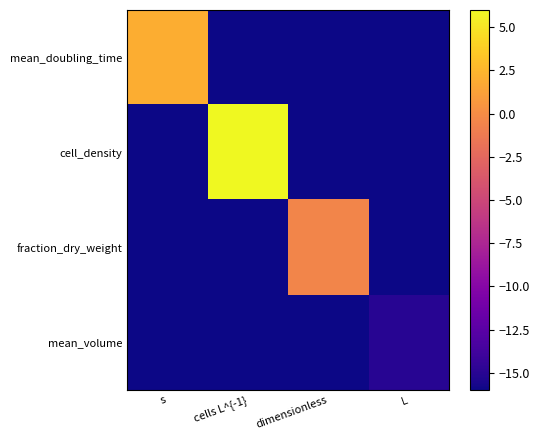

Between cells L^{-1} and dimensionless, which series saw the biggest shift?

cell_density